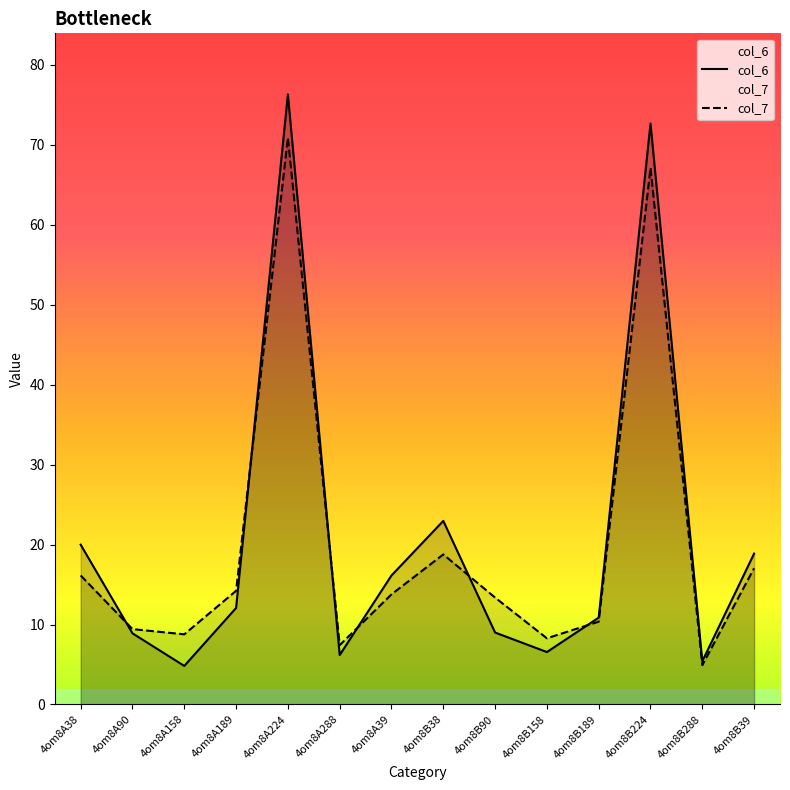

At which category does col_6 reach its first local peak?

4om8A224